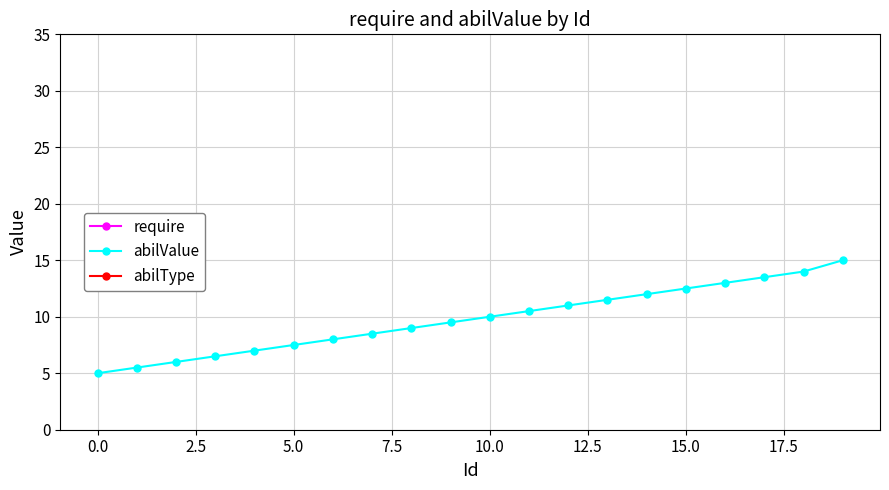

Which label corresponds to the largest value in the chart?

19